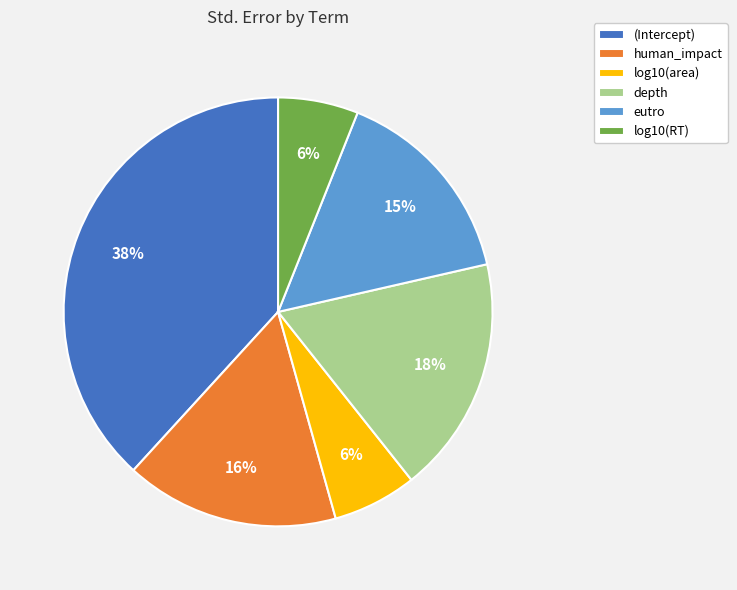

Which has a higher value, depth or log10(RT)?

depth